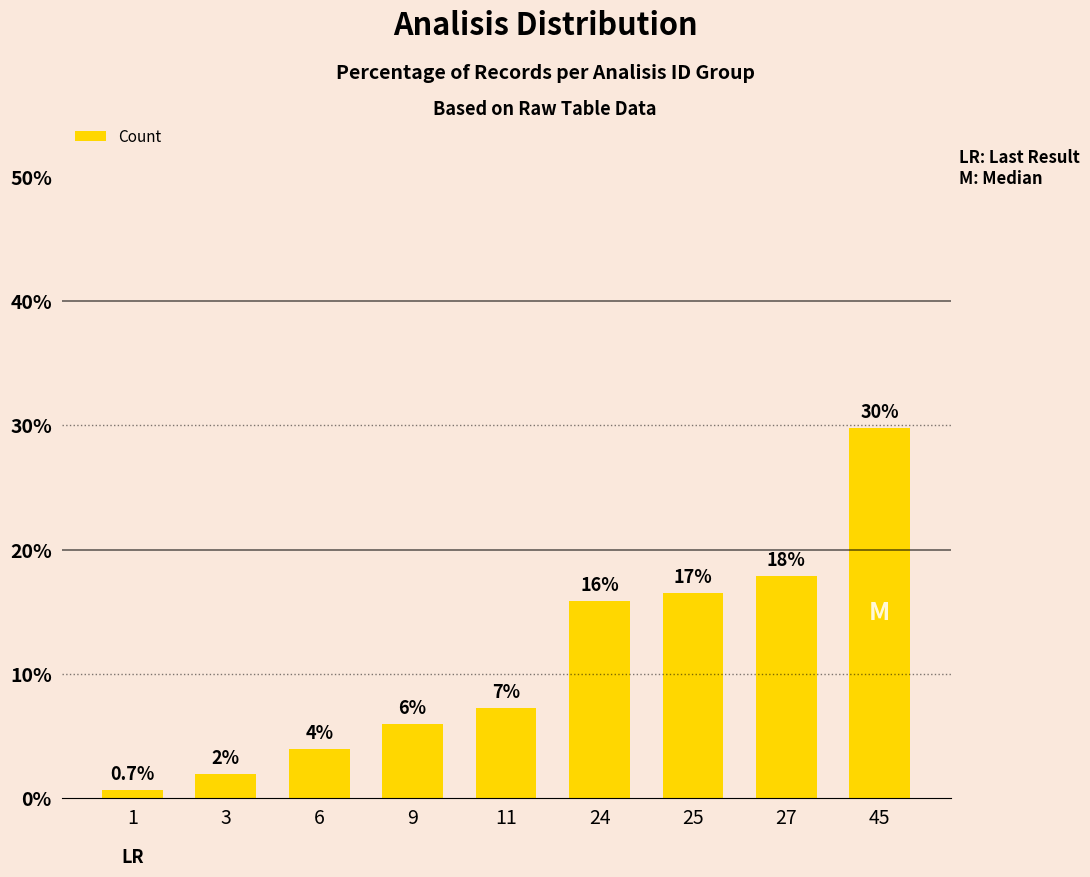

Which category has the lowest value across all series?

1